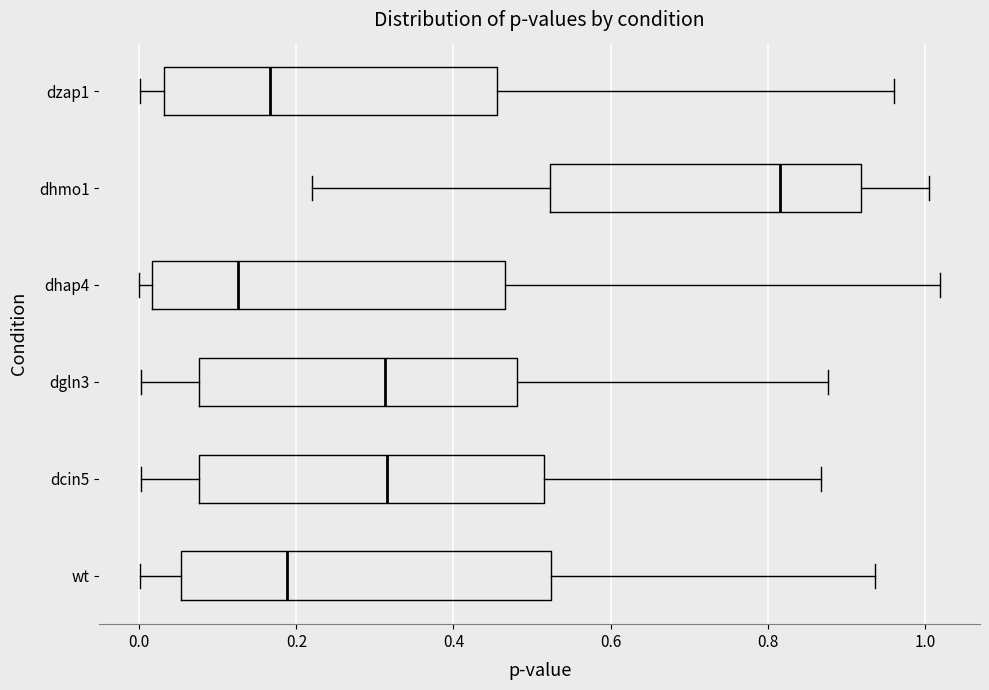

Which box has the furthest to the right median line?

dhmo1